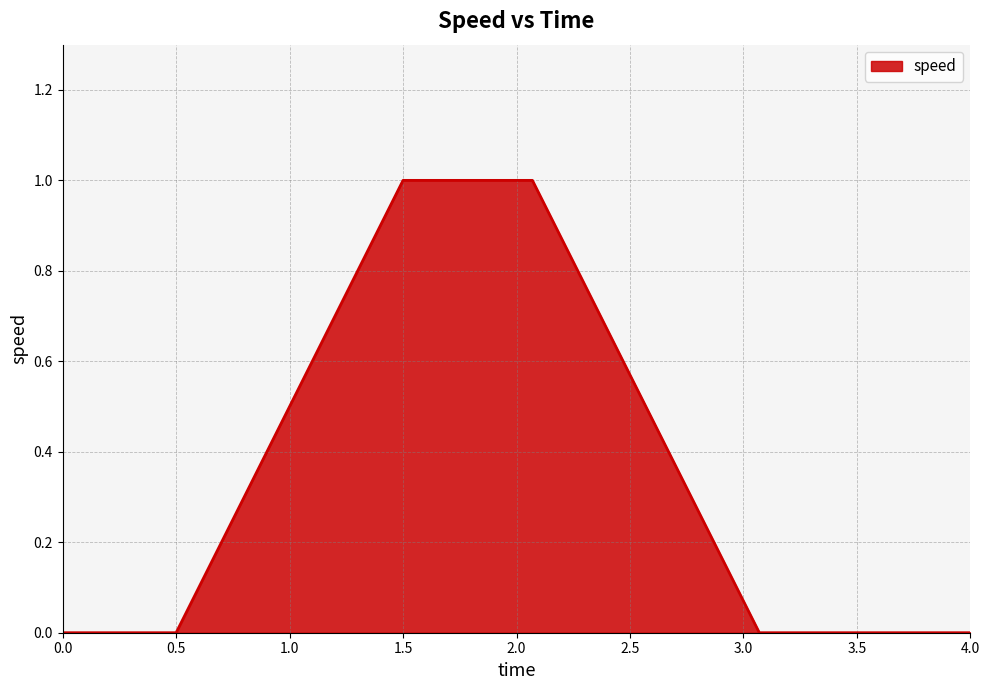

What is the sum of all values?

3